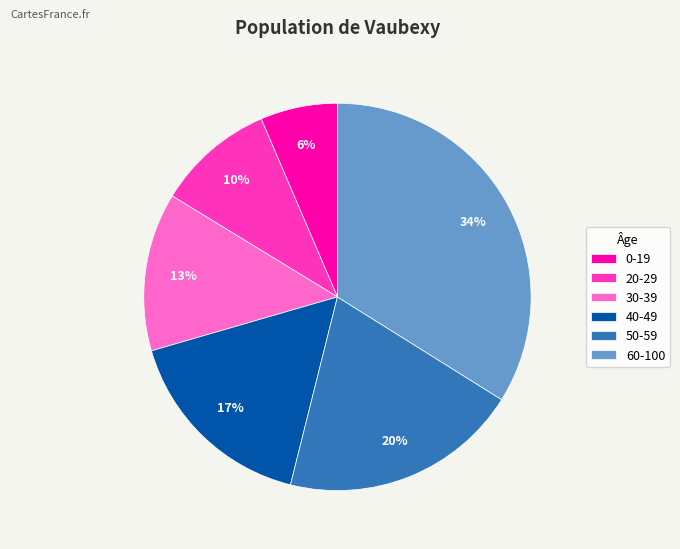

Which has a higher value, 40-49 or 30-39?

40-49